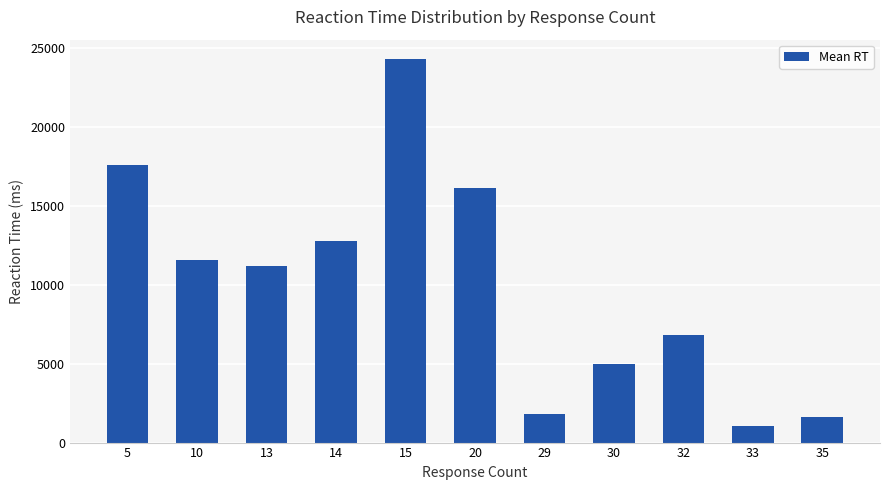

What is the value of the 8th bar from the left?

4947